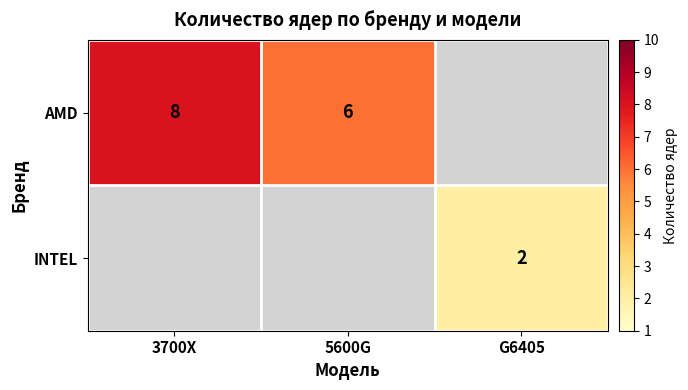

The AMD series shows 8 at 3700X. True or false?

True